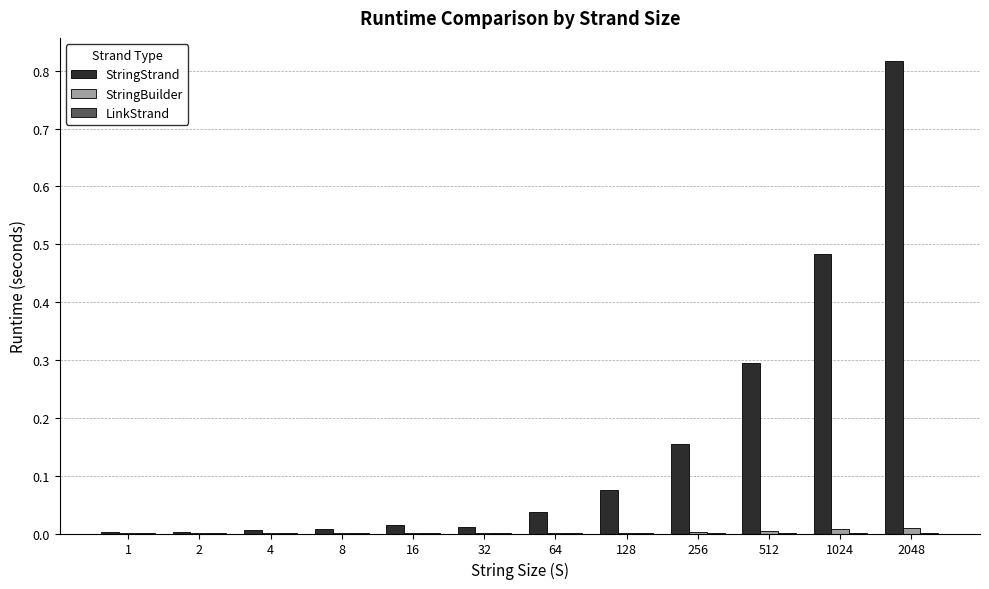

At which category is the sum across all series the highest?

2048